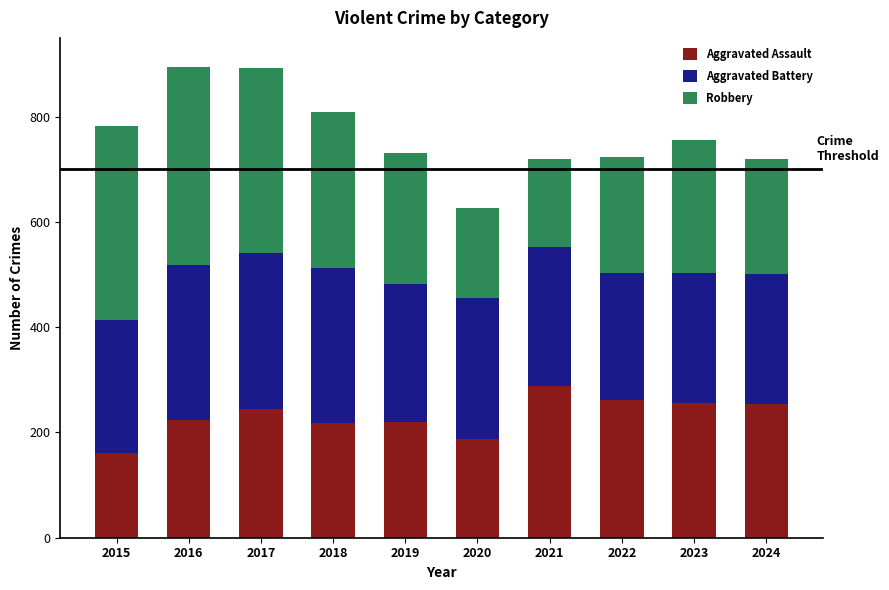

What is the minimum value for Aggravated Assault?

161